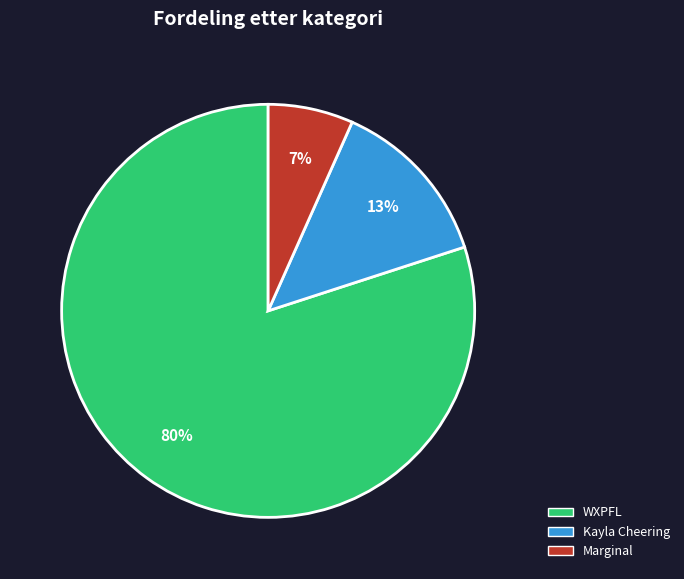

To the nearest percent, what is the difference between the largest and smallest slice percentages?

73%